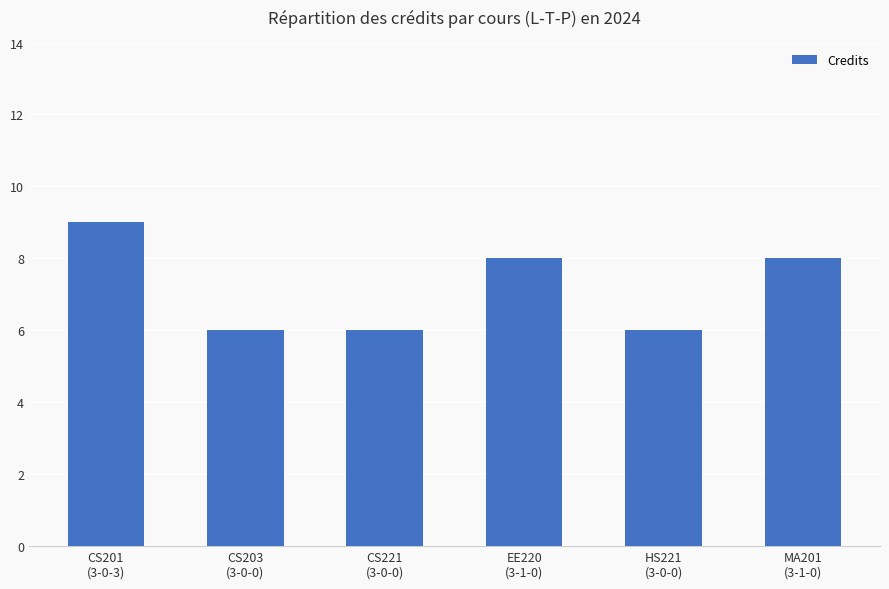

Reading right to left, what are all the values shown in this chart?

8	6	8	6	6	9